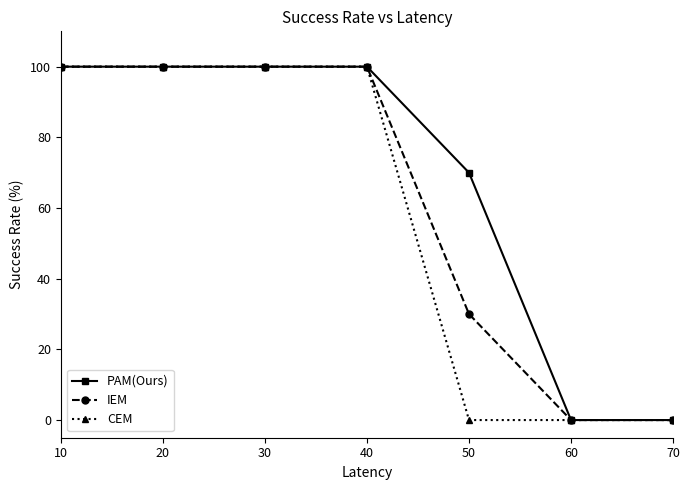

Rank the series at 50 from highest to lowest value.

PAM(Ours), IEM, CEM